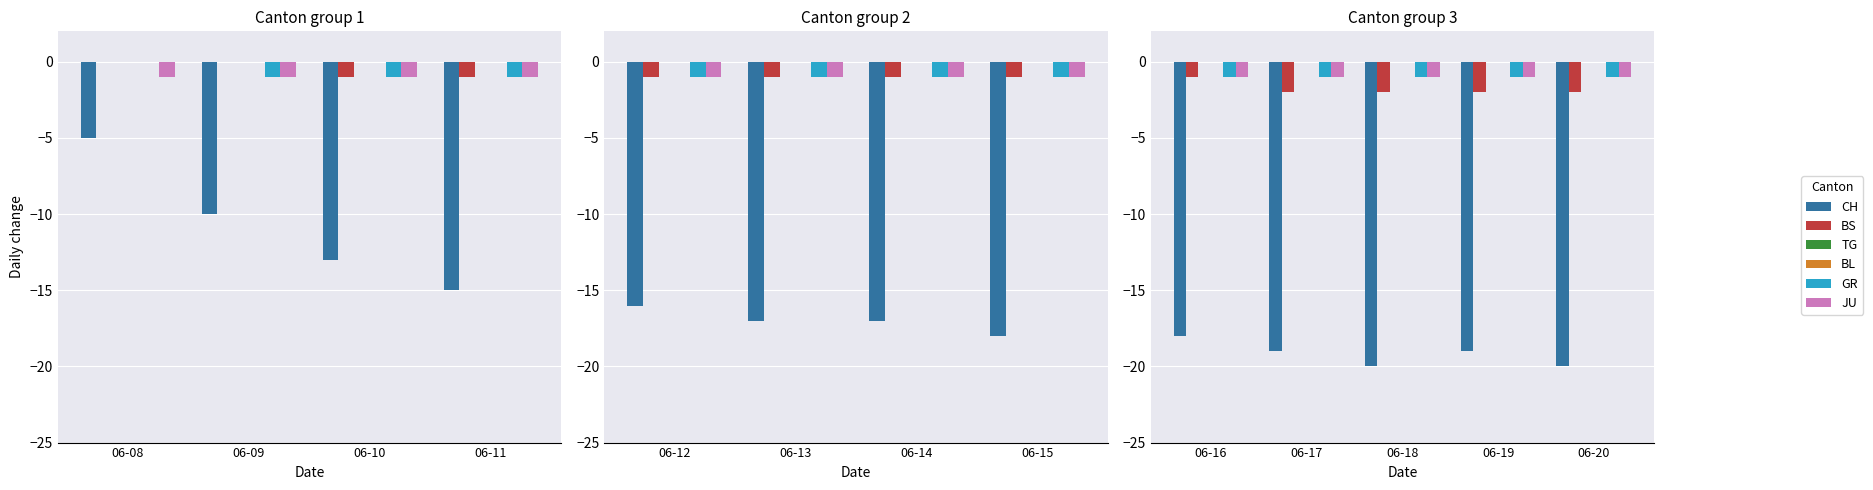

Are the bars horizontal?

No